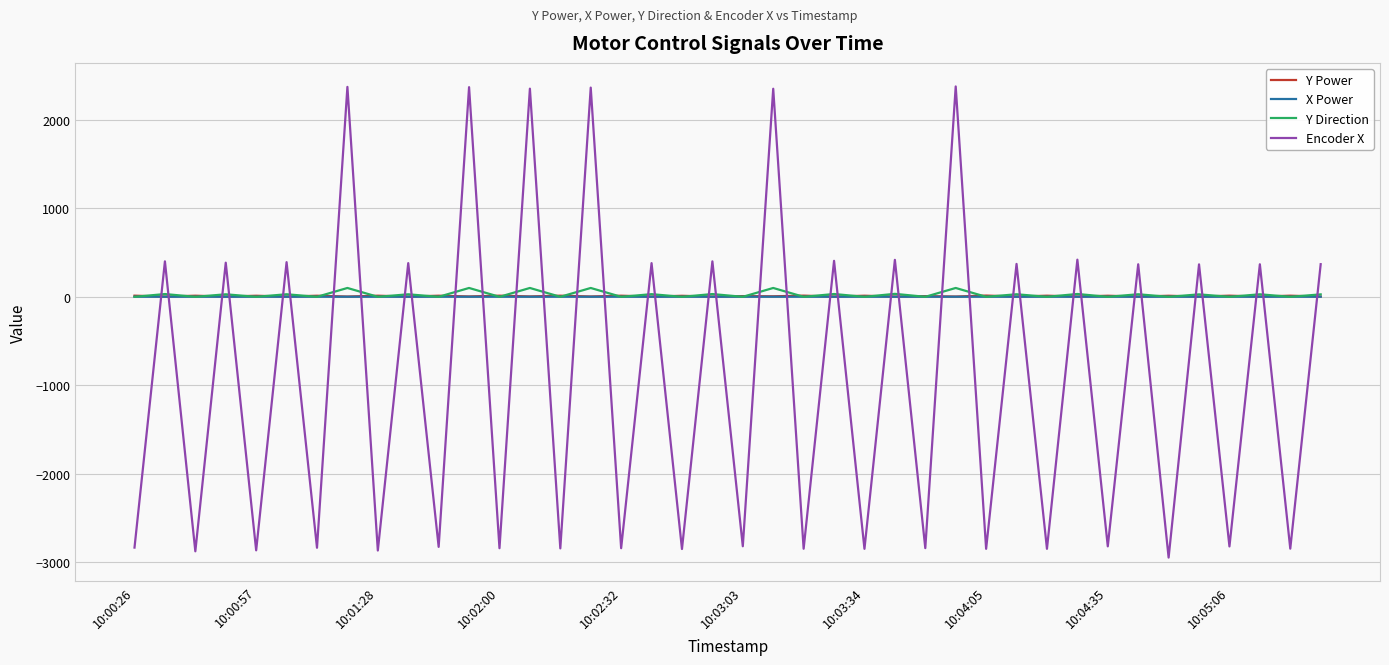

Which series has the largest range (max minus min)?

Encoder X